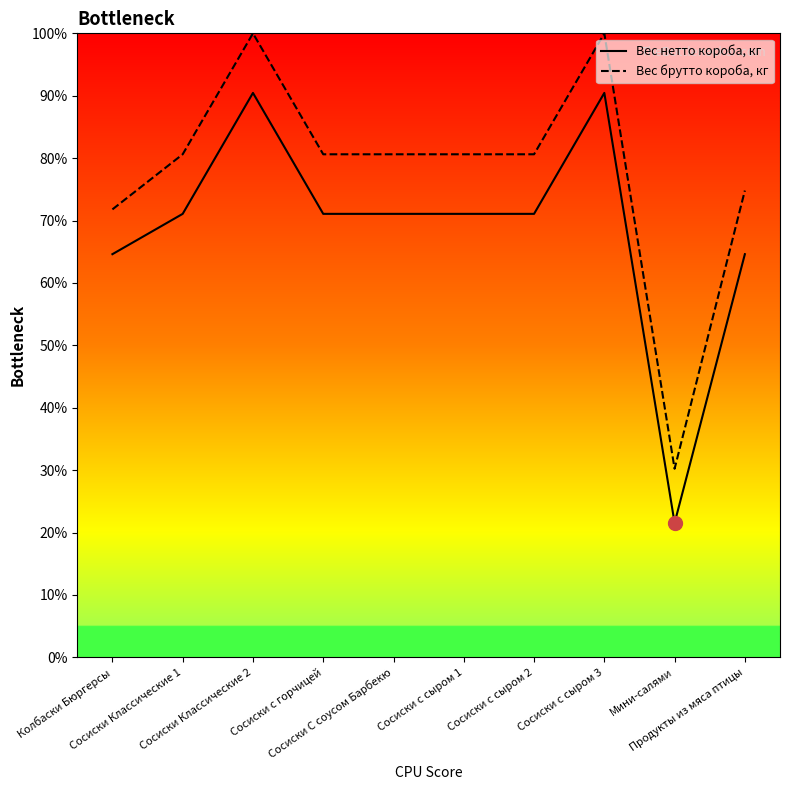

What is the total value across all series at Сосиски Классические 1?

151.7